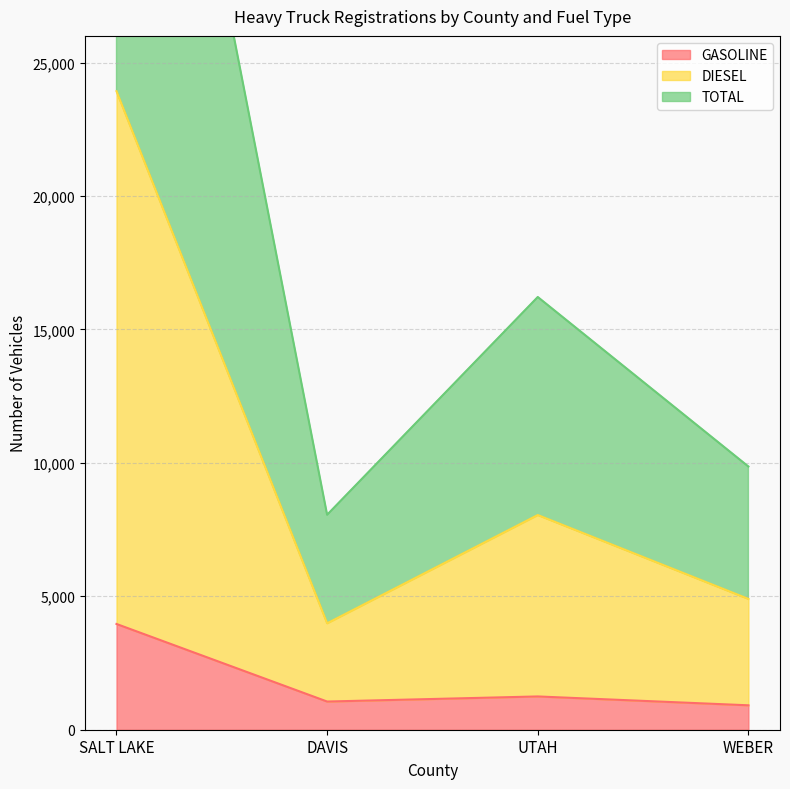

Which category has the lowest value in the GASOLINE series?

WEBER